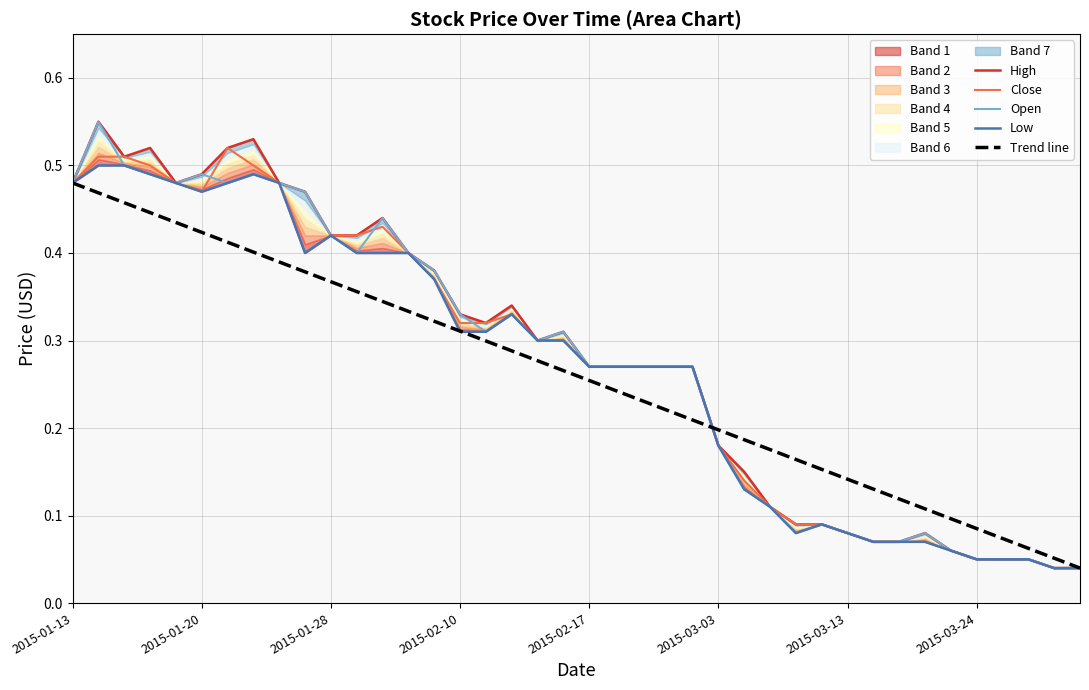

Which series has the largest total across all categories?

High